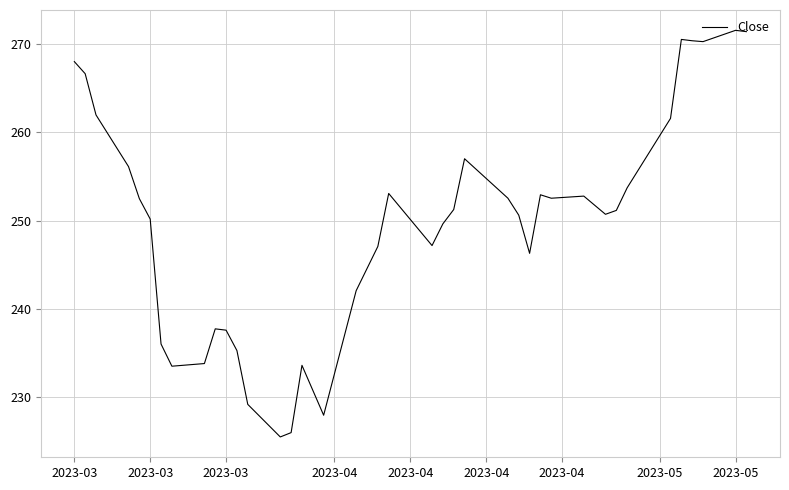

What is the difference between the maximum and minimum values?

46.0